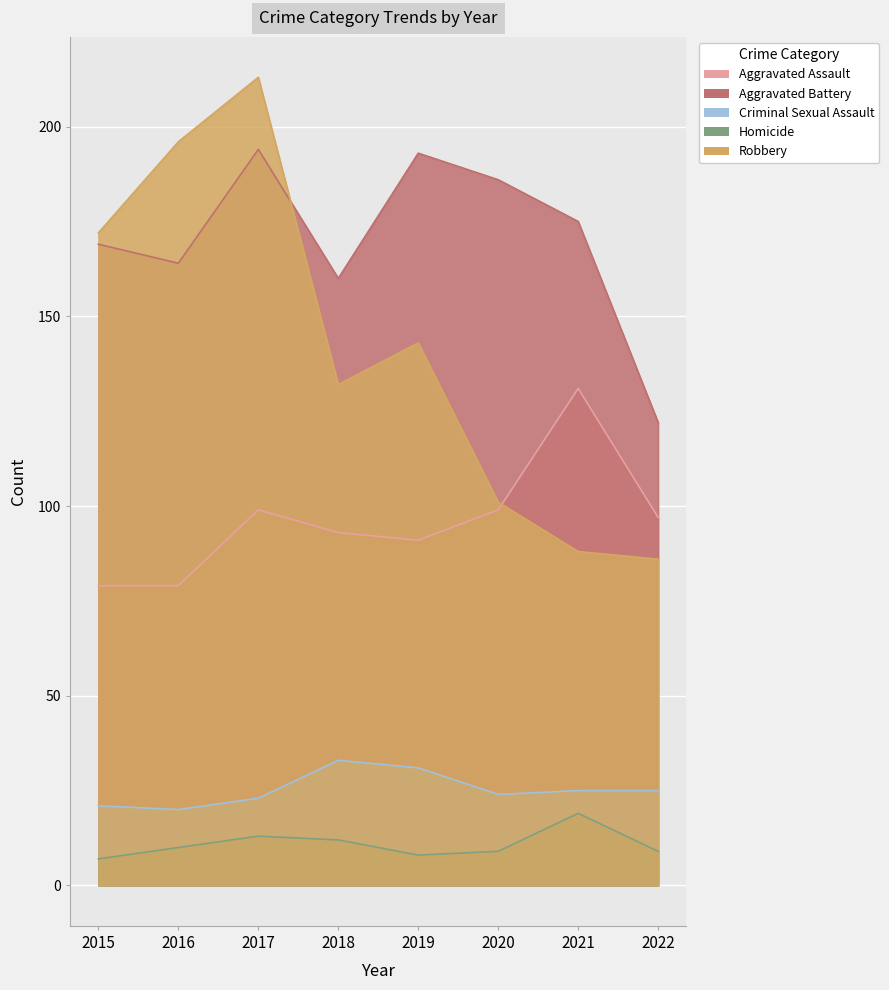

At how many categories does at least one series exceed 193?

2